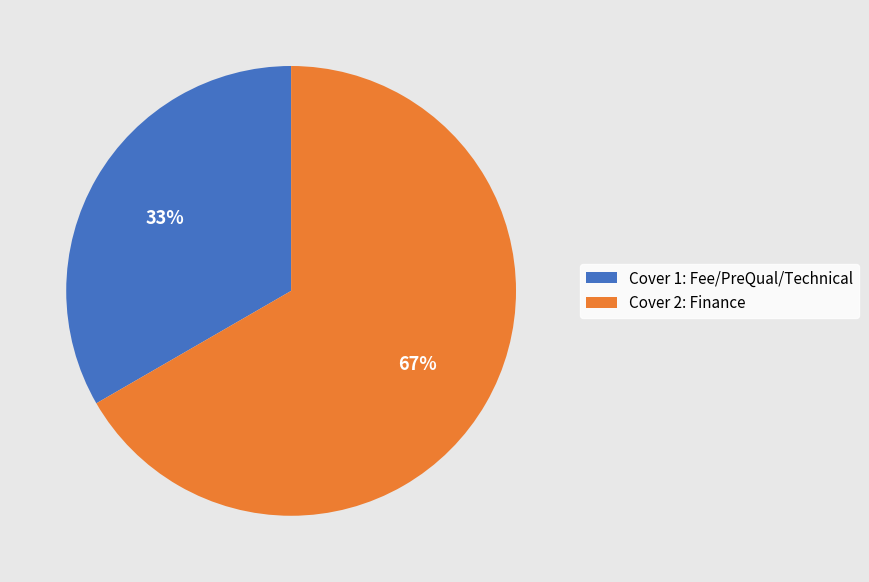

How many slices are in this pie chart?

2